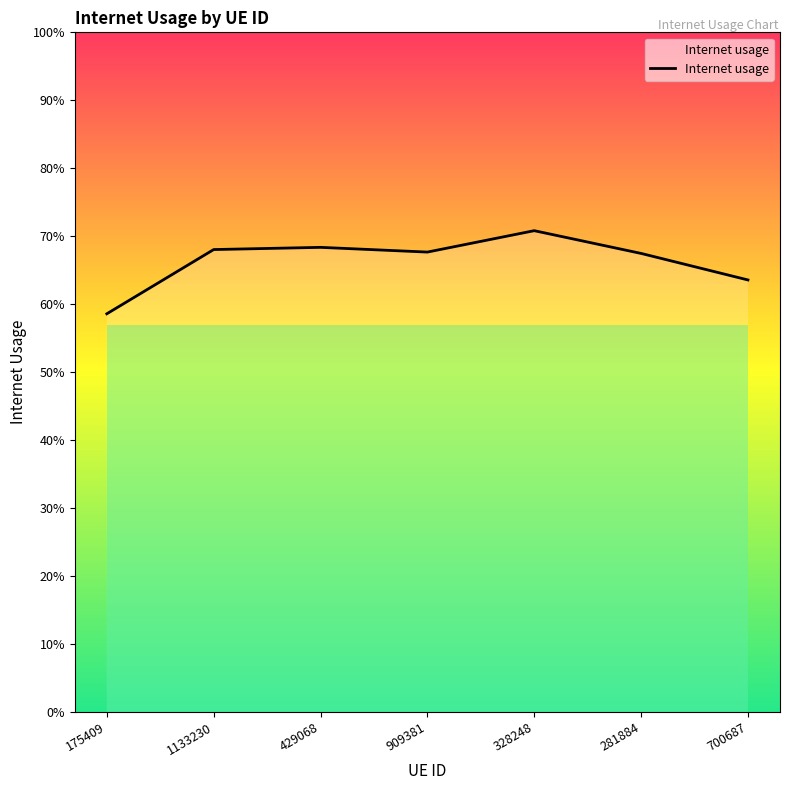

Does the chart have visible grid lines?

No